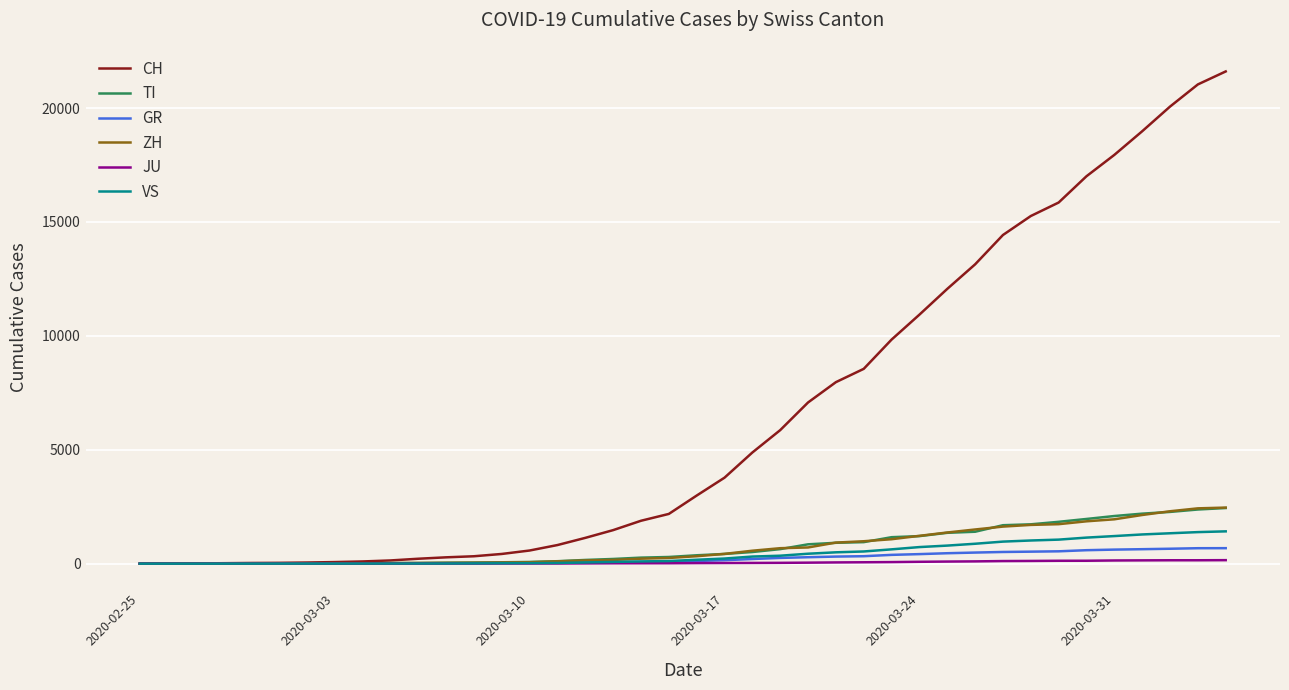

Which series has the widest spread of values?

CH